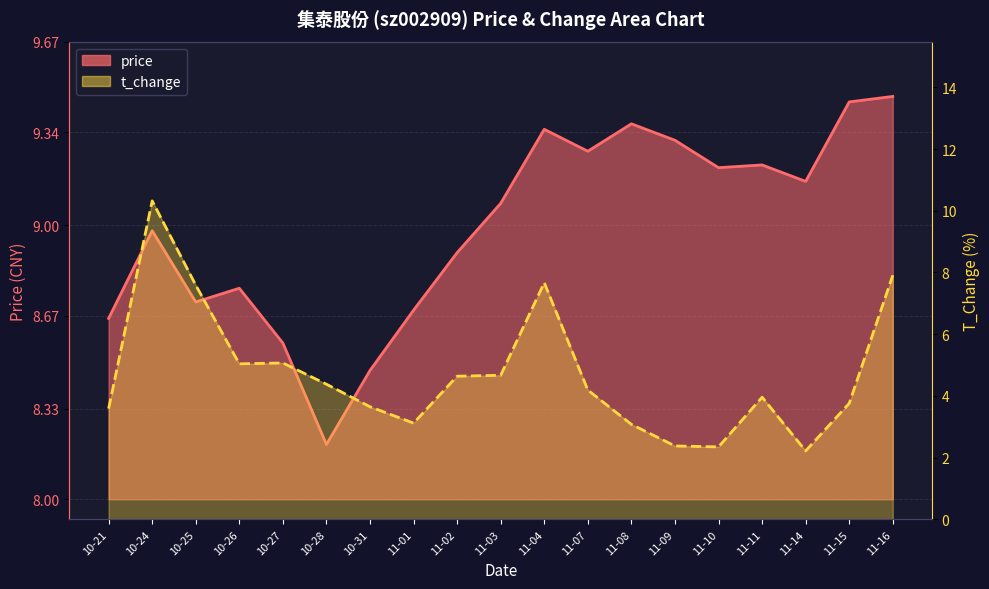

What position from the right is 11-04?

9